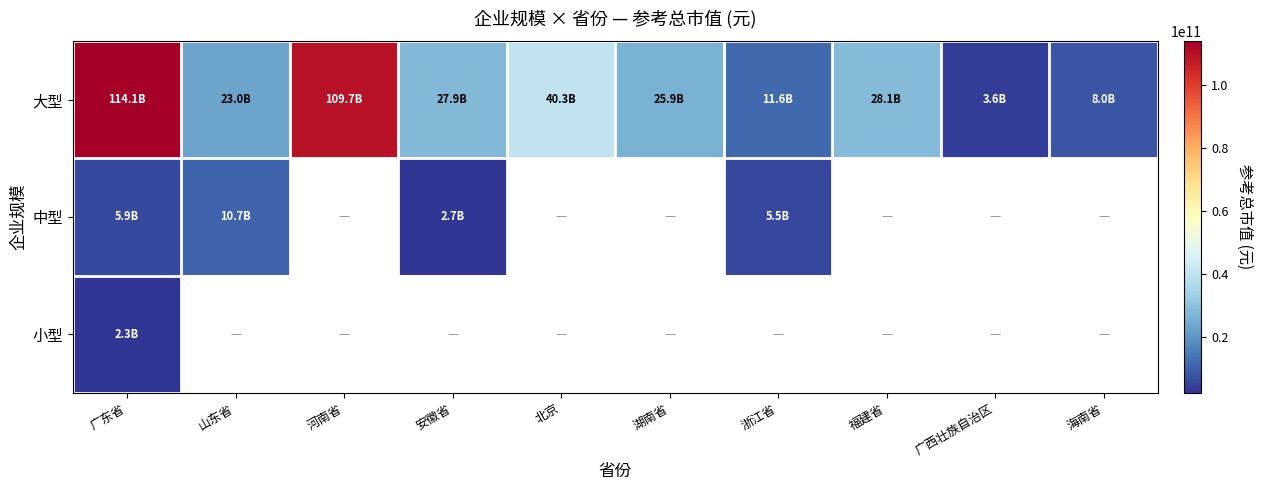

List the series in order of their peak value, highest first.

大型, 中型, 小型